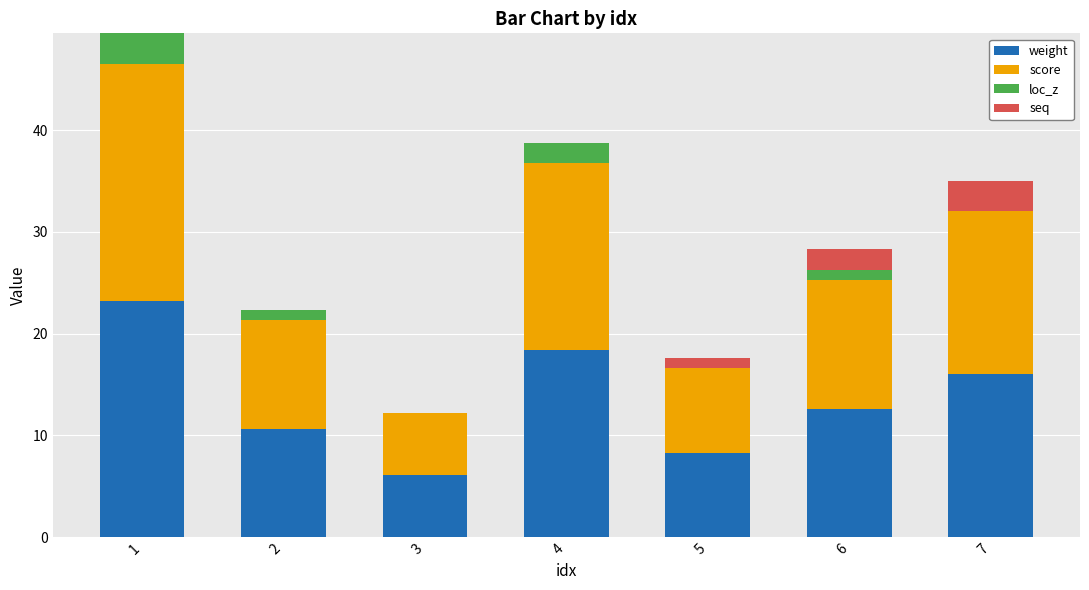

Reading left to right, what are the values for weight?

1=23.3	2=10.7	3=6.1	4=18.4	5=8.3	6=12.6	7=16.0